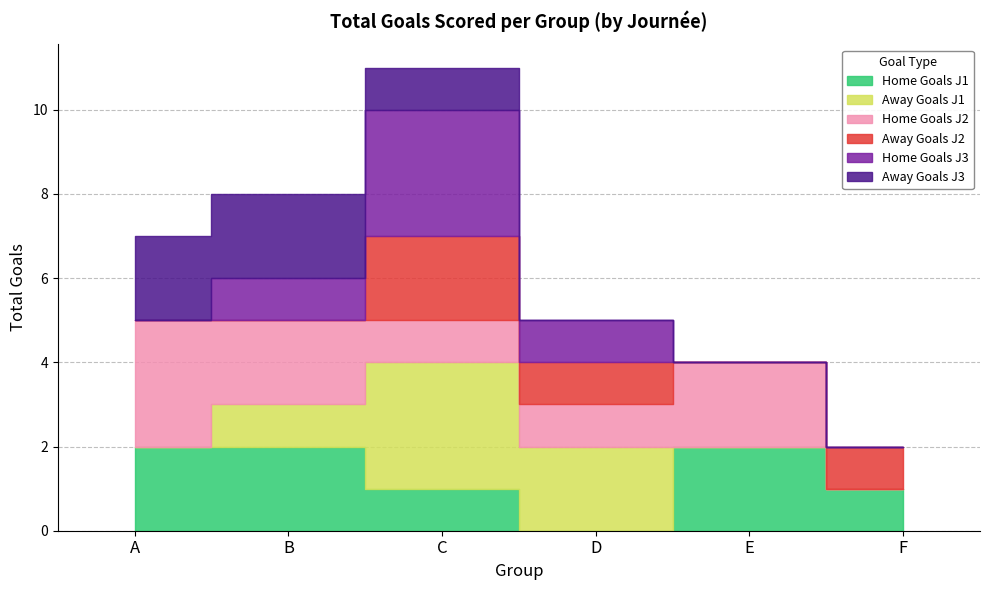

Is it true that Goals by Pays B (Away) equals 0 at B?

False